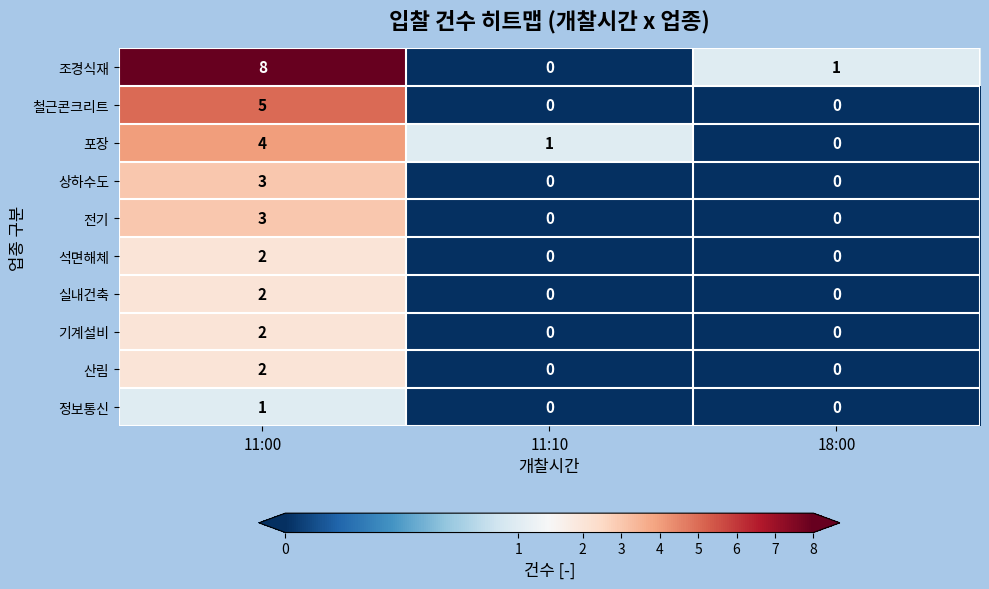

Which series has the largest total across all categories?

조경식재